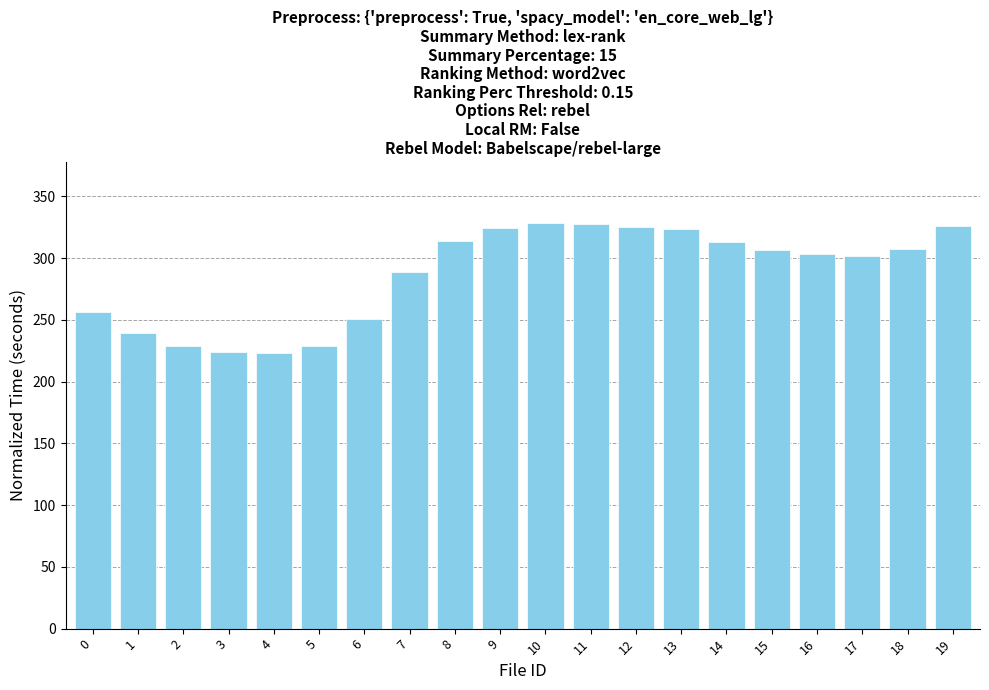

The value at 16 is 303.4. True or false?

True